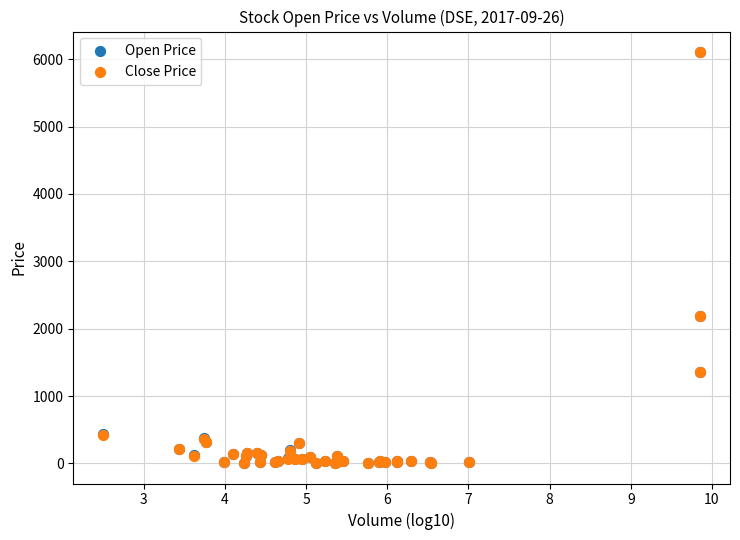

What are all the series names shown in the legend?

Open Price, Close Price